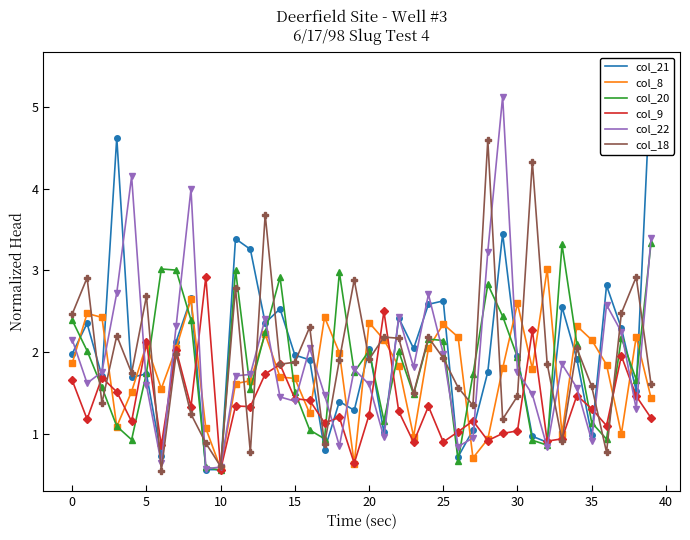

The col_20 series shows 2.6 at 15. True or false?

False